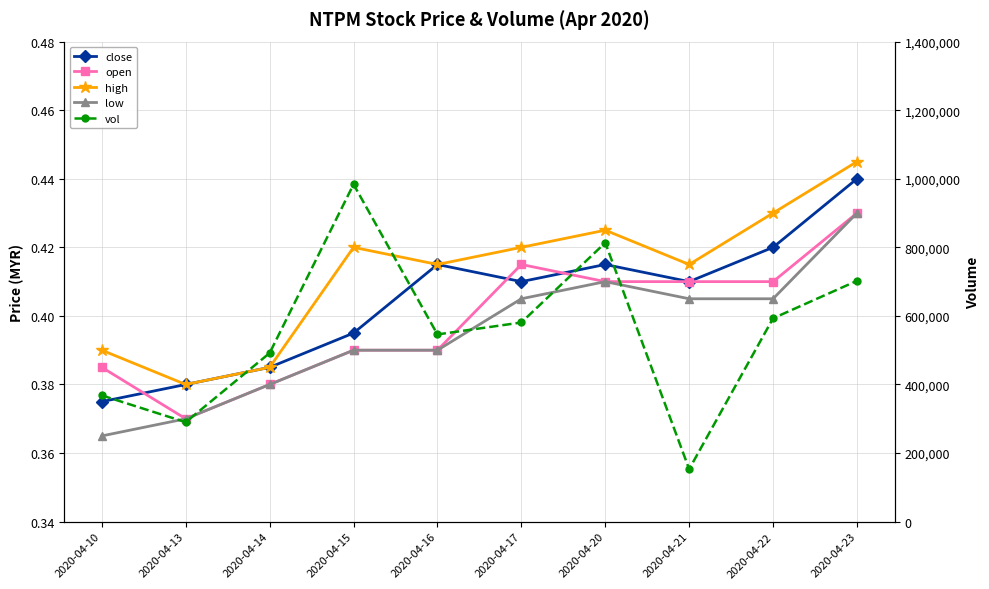

At how many categories does at least one series exceed 324660?

8